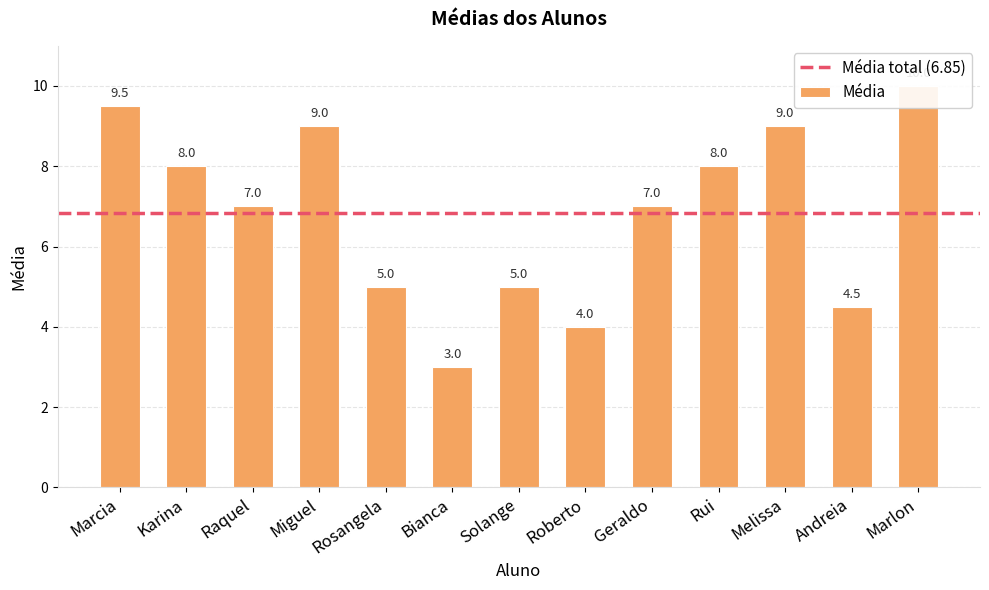

Reading left to right, what are all the values shown in this chart?

9.5	8.0	7.0	9.0	5.0	3.0	5.0	4.0	7.0	8.0	9.0	4.5	10.0